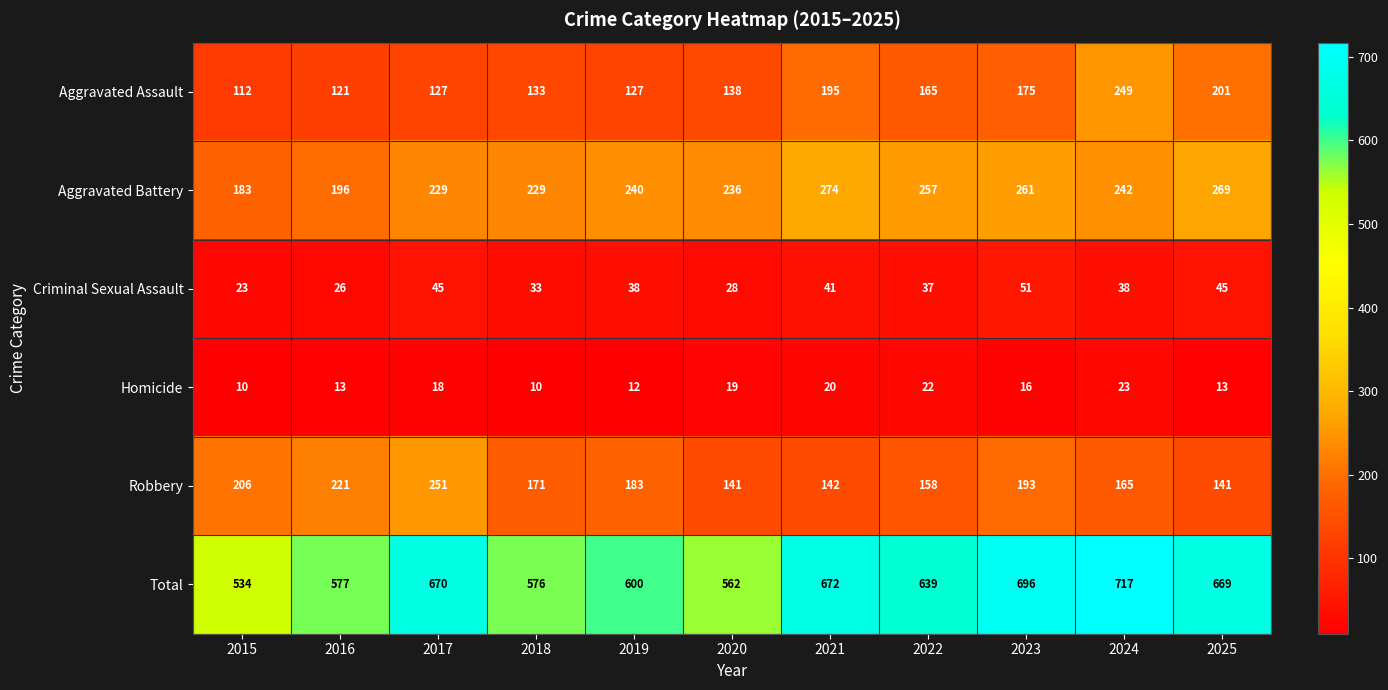

What is the sum of all Aggravated Battery values?

2616